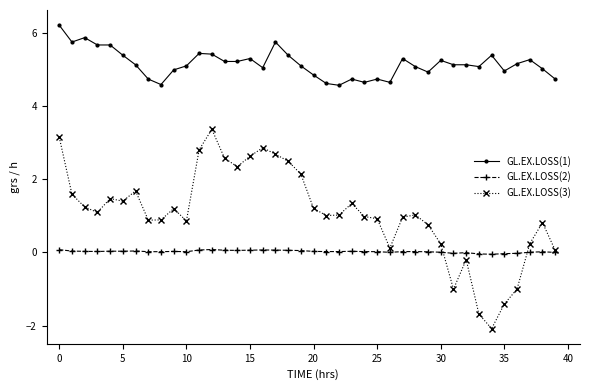

What is the difference between the maximum and second lowest values in the GL.EX.LOSS(3) series?

5.0